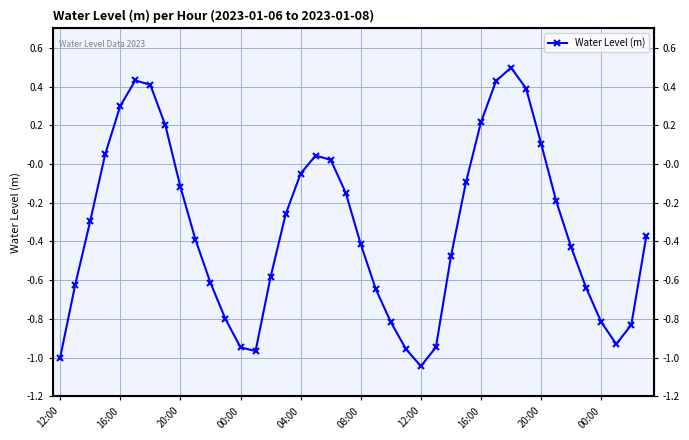

How many negative values are there?

28